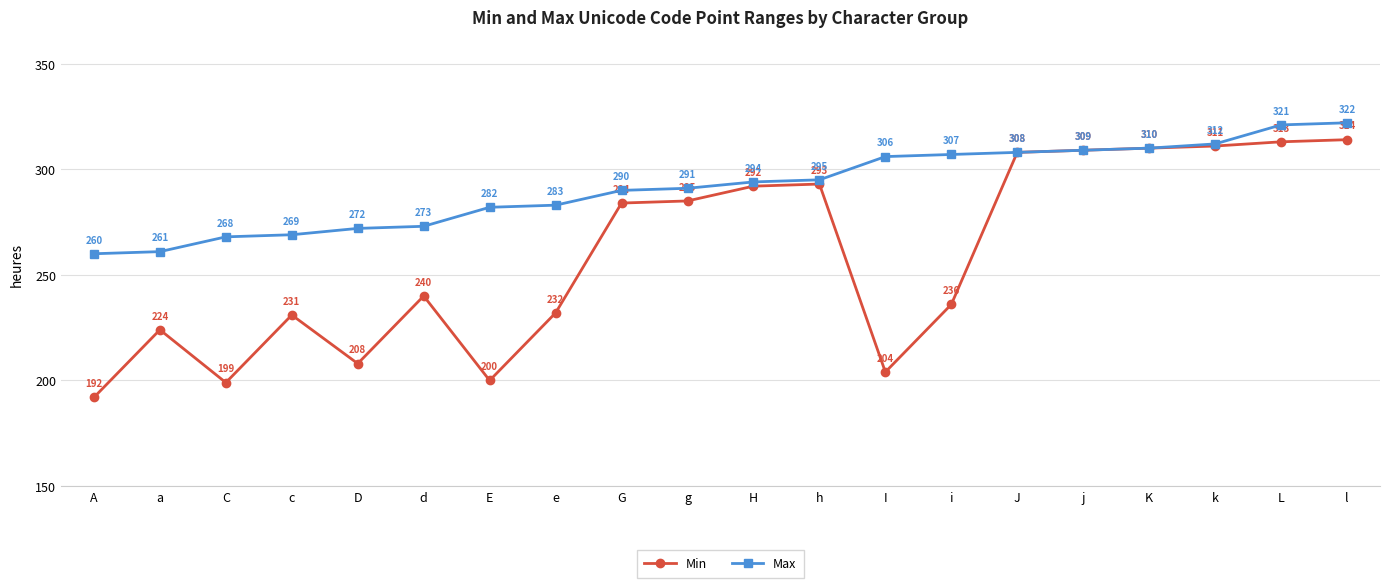

What is the total value across all series at h?

588